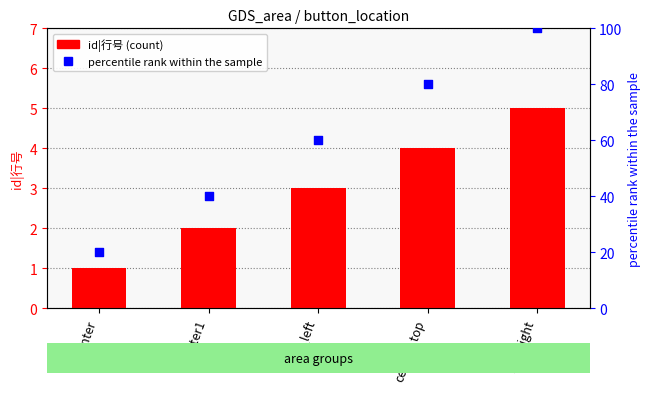

Which series reaches the minimum Y coordinate?

id|行号